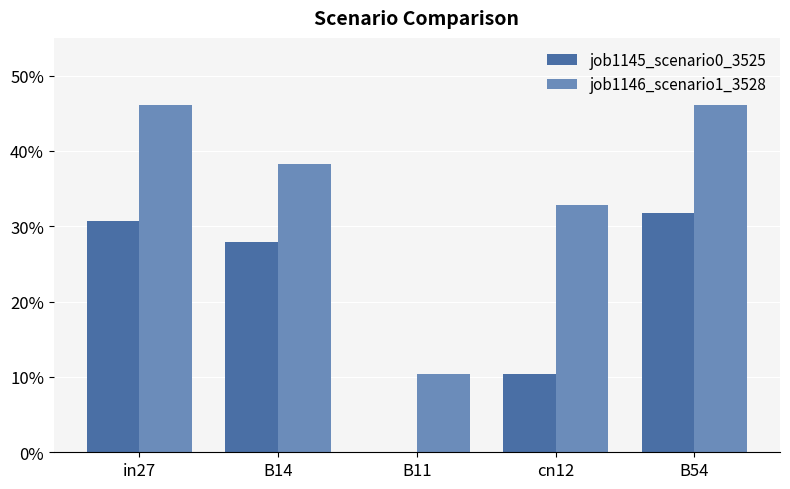

What are all the series names shown in the legend?

job1145_scenario0_3525, job1146_scenario1_3528